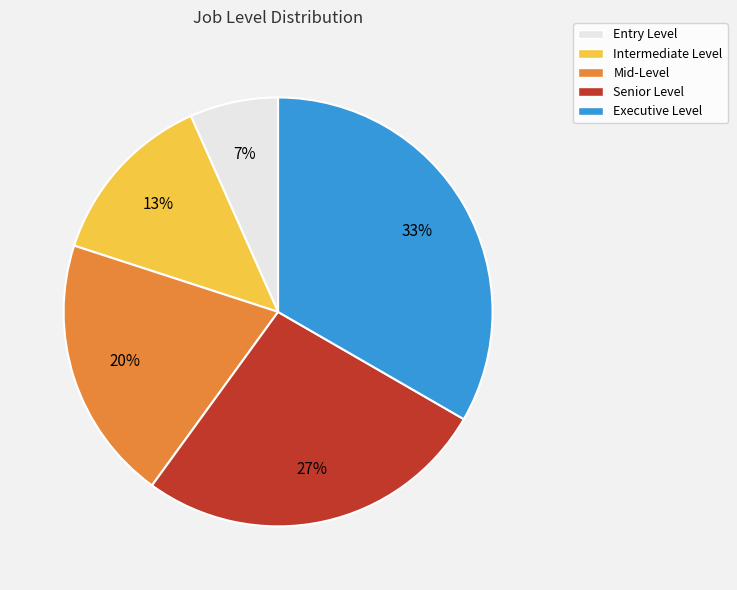

What is the smallest slice in the pie chart?

Entry Level